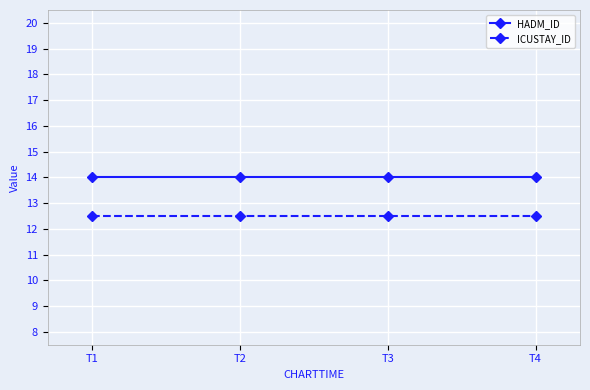

True or false: ICUSTAY_ID and HADM_ID cross at least once.

False